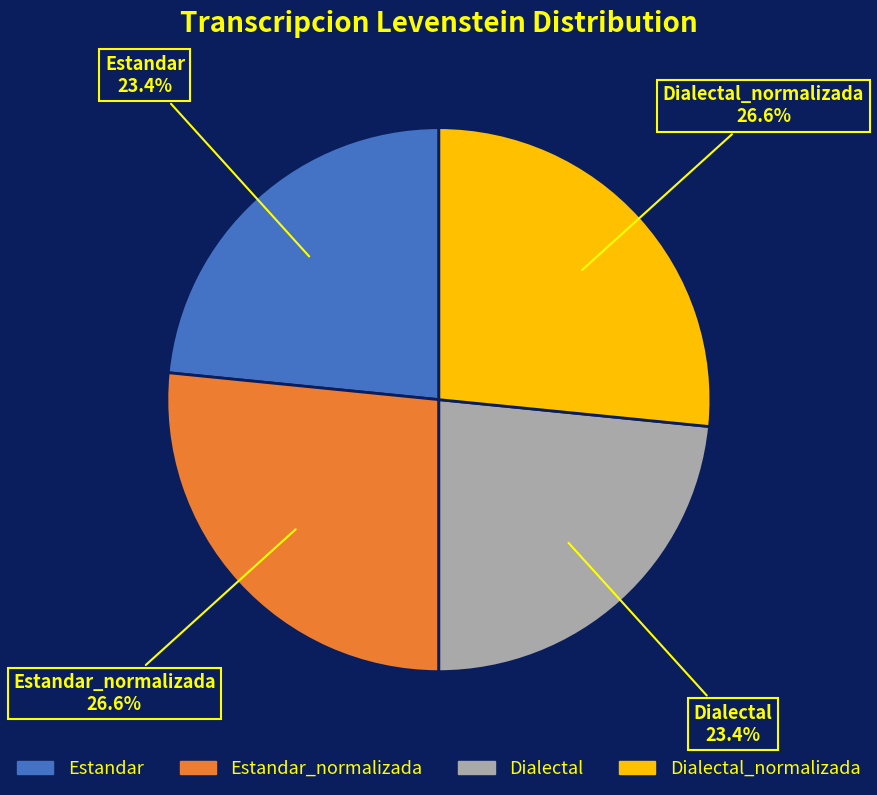

To the nearest percent, what is the difference between the largest and smallest slice percentages?

3%